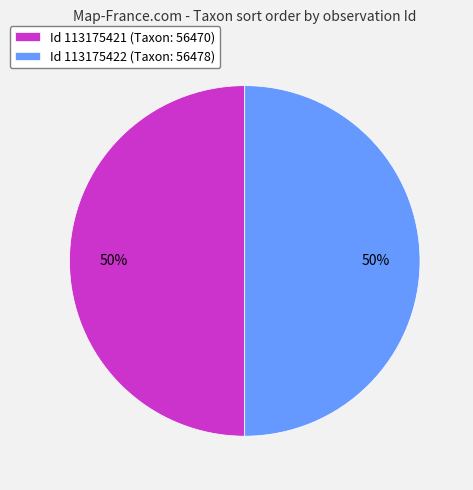

To the nearest percent, what percentage of the pie is Id 113175422 (Taxon: 56478)?

50%